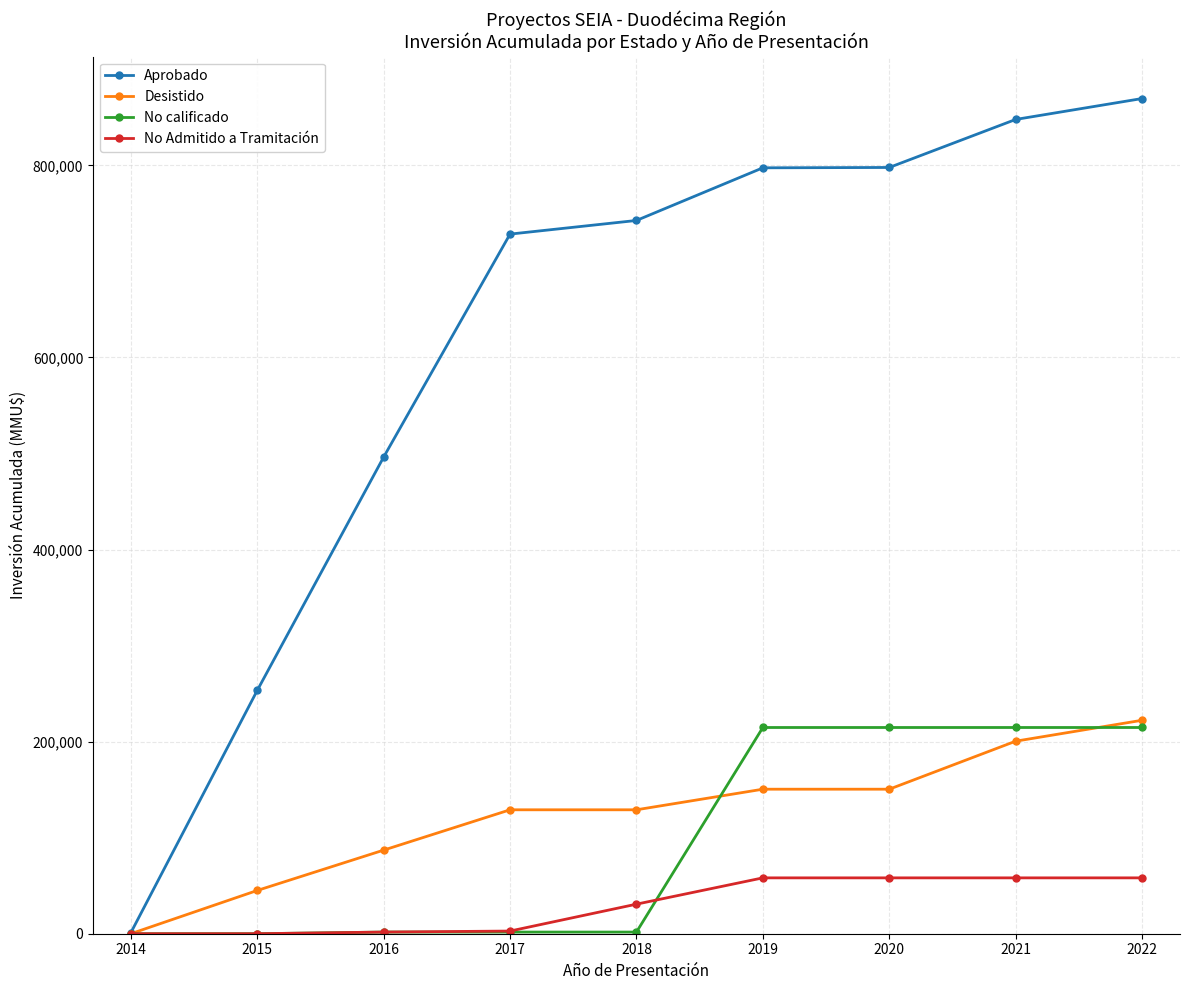

Which series has the largest total across all categories?

Aprobado